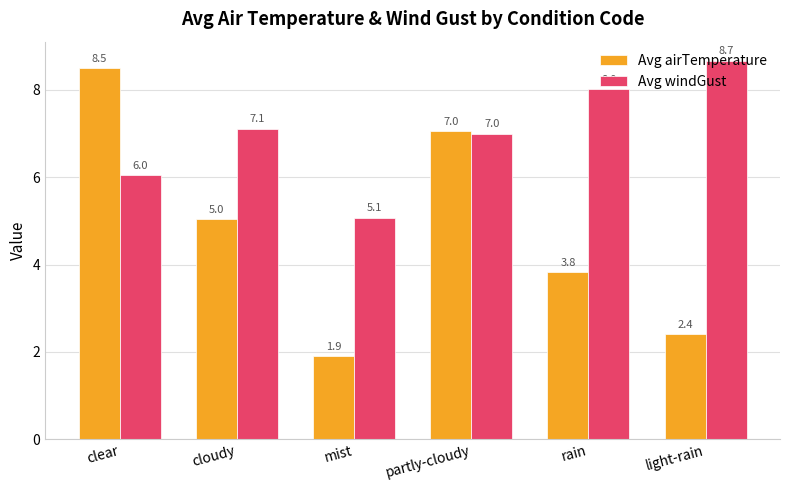

What is the average value of the Avg windGust series?

7.0